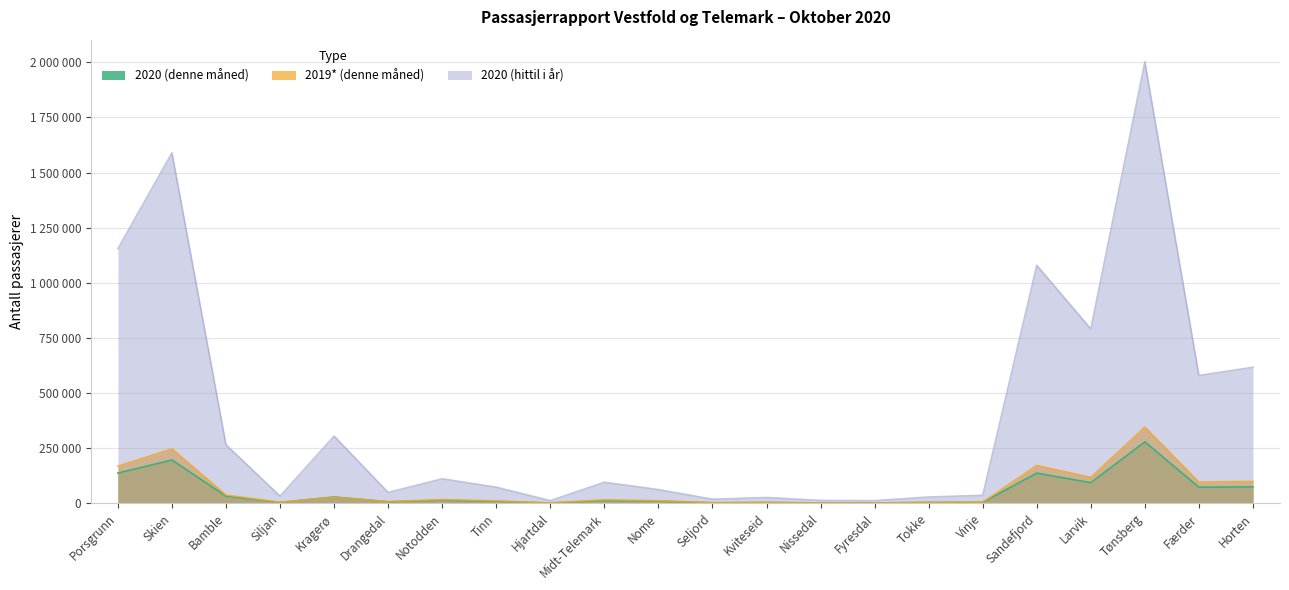

Where is 2020 (denne måned) nearest to the value 140245?

Porsgrunn